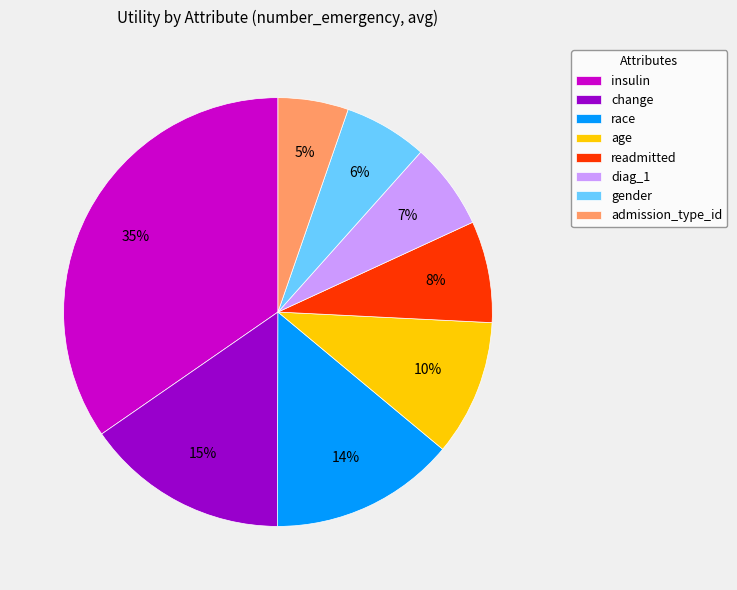

To the nearest percent, what is the combined percentage of age and insulin?

45%